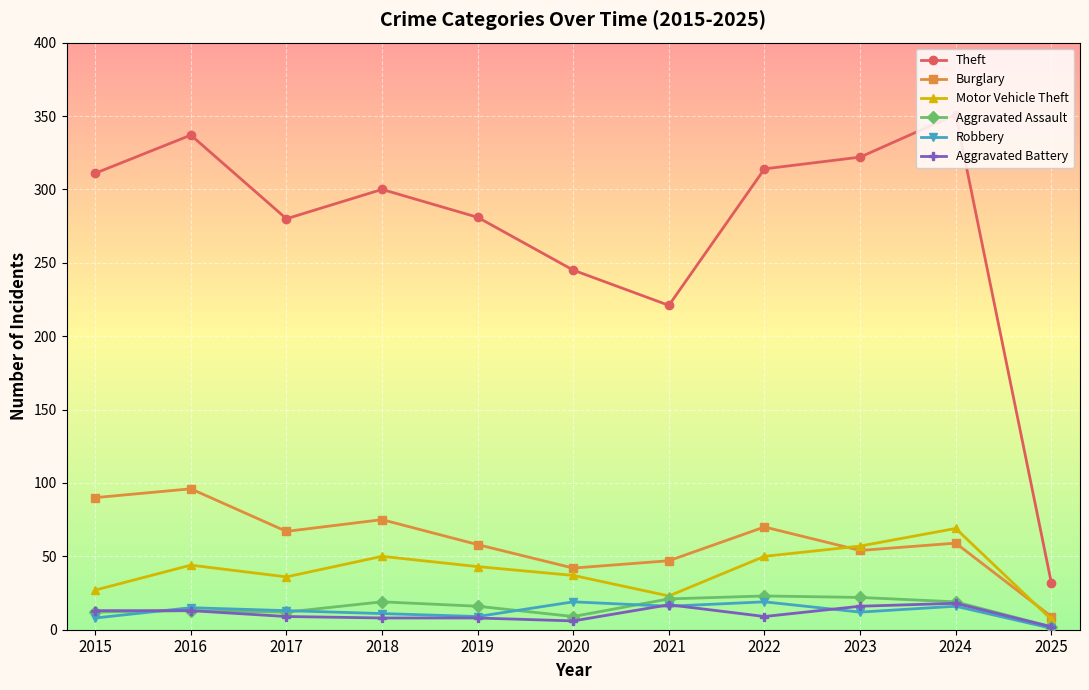

What is the maximum value for Aggravated Battery?

18